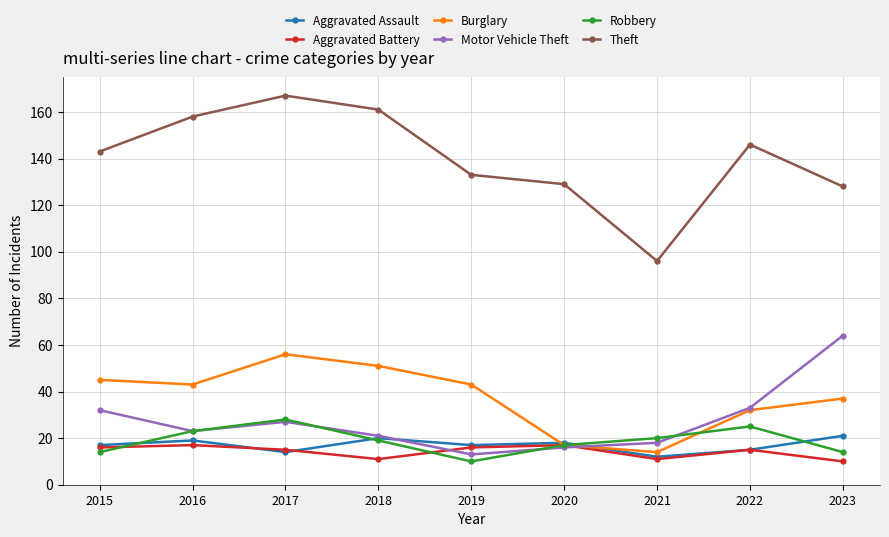

True or false: Robbery and Aggravated Battery intersect in this chart.

True